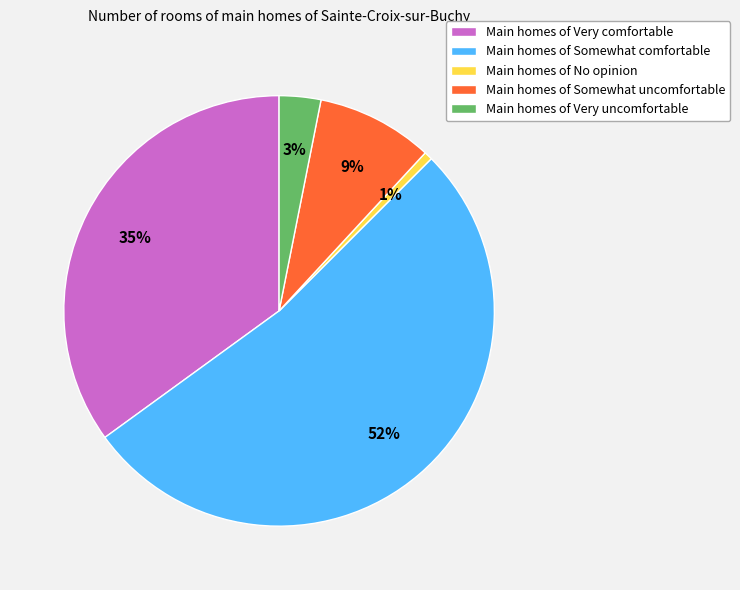

Is there a majority slice in this chart?

Yes